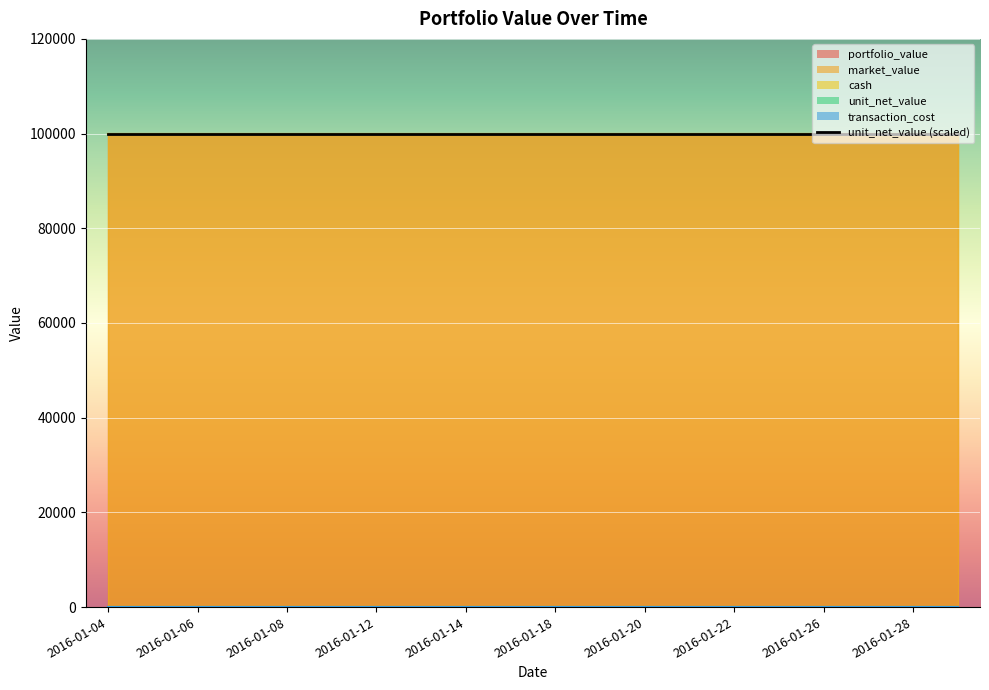

Rank the categories by portfolio_value value from highest to lowest.

2016-01-04, 2016-01-05, 2016-01-06, 2016-01-07, 2016-01-08, 2016-01-11, 2016-01-12, 2016-01-13, 2016-01-14, 2016-01-15, 2016-01-18, 2016-01-19, 2016-01-20, 2016-01-21, 2016-01-22, 2016-01-25, 2016-01-26, 2016-01-27, 2016-01-28, 2016-01-29